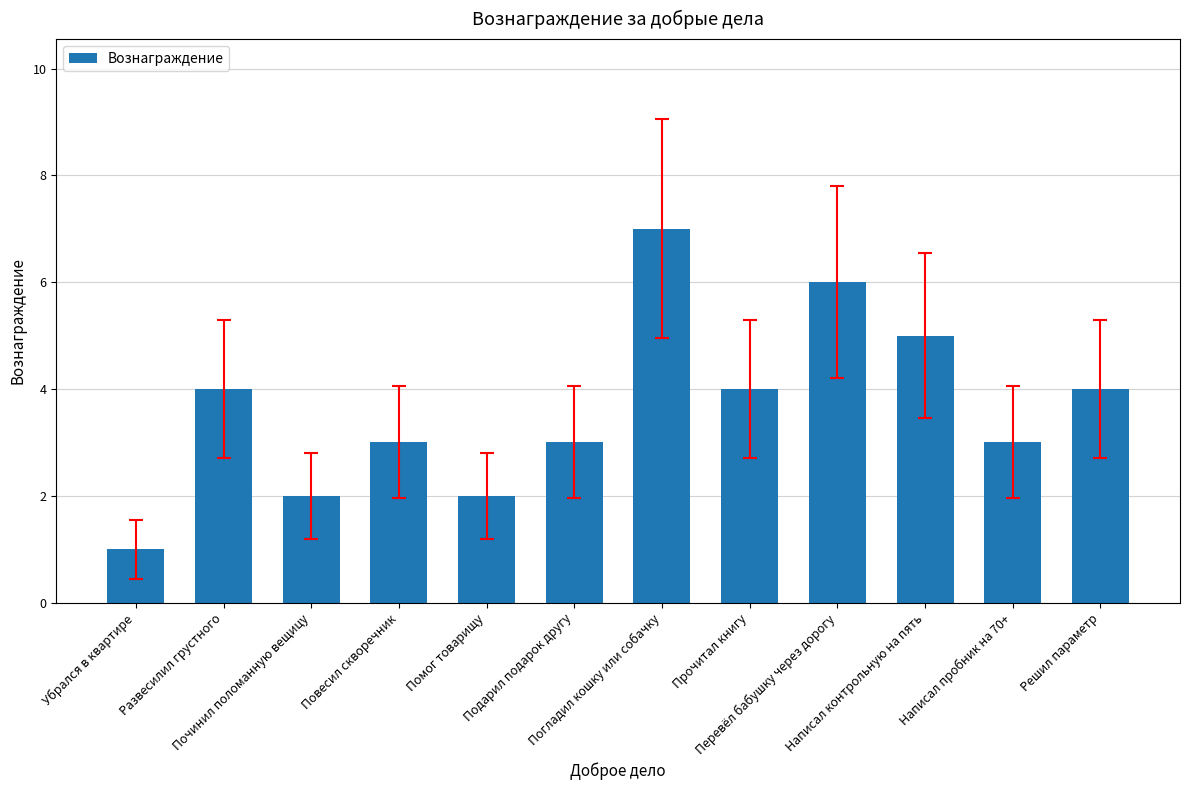

What position from the left is Погладил кошку или собачку?

7